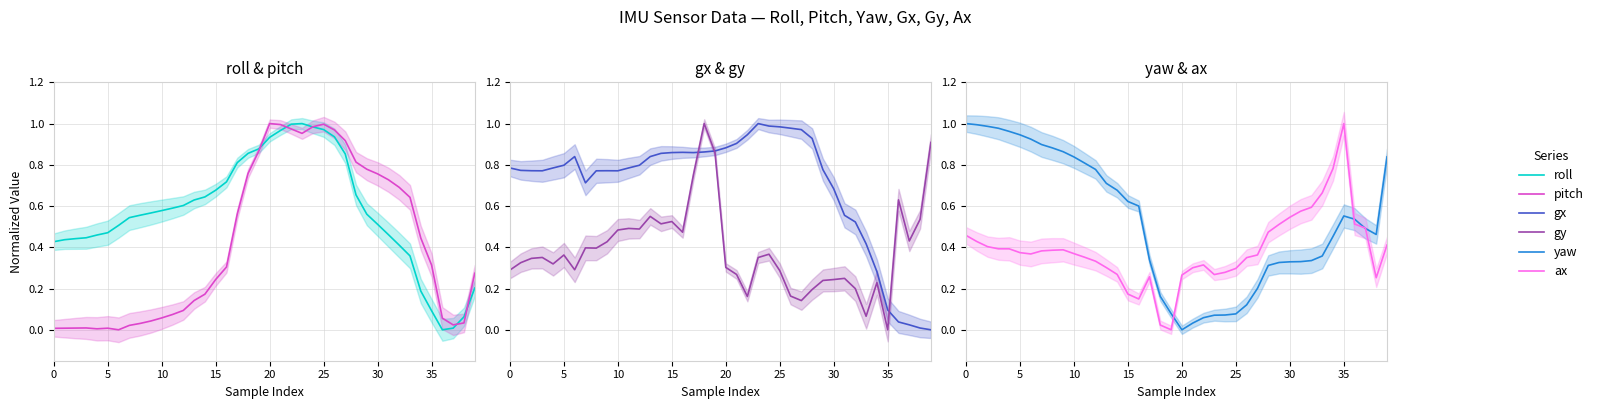

Which has a higher value, 12 or 17?

17